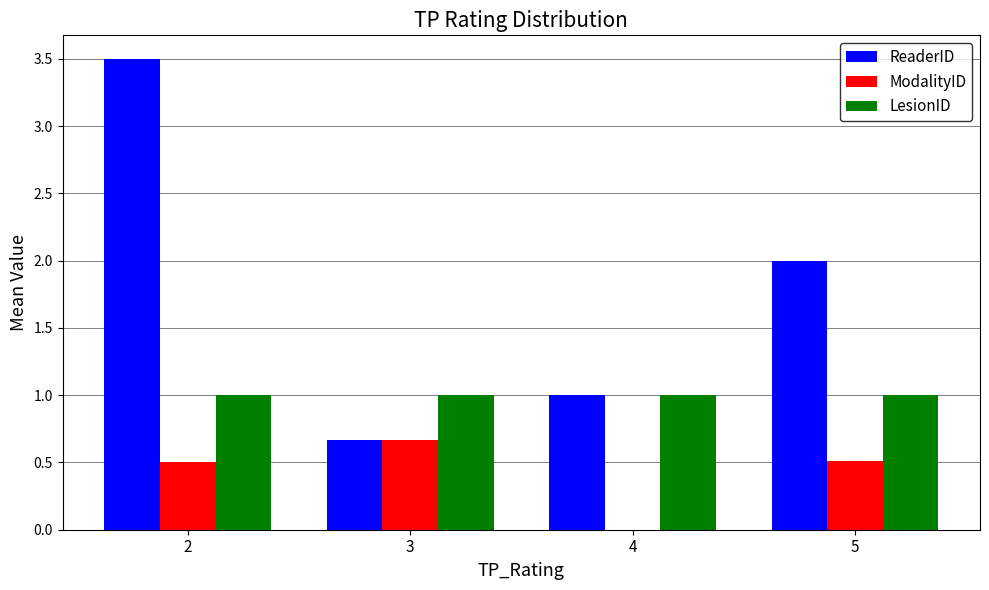

Are the bars grouped side by side (vs. stacked)?

Yes